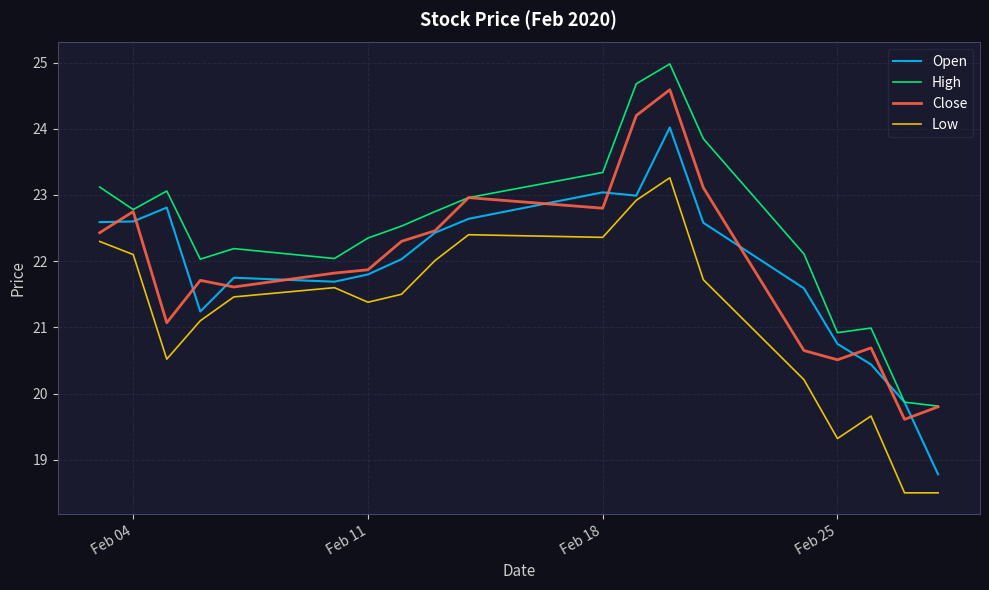

What is the smallest value displayed?

18.5